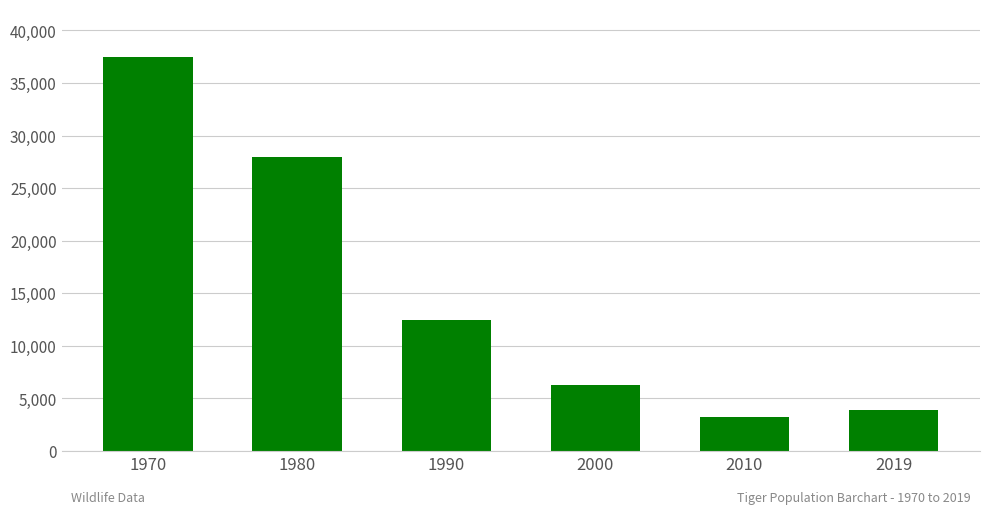

How many bars are there in total?

6